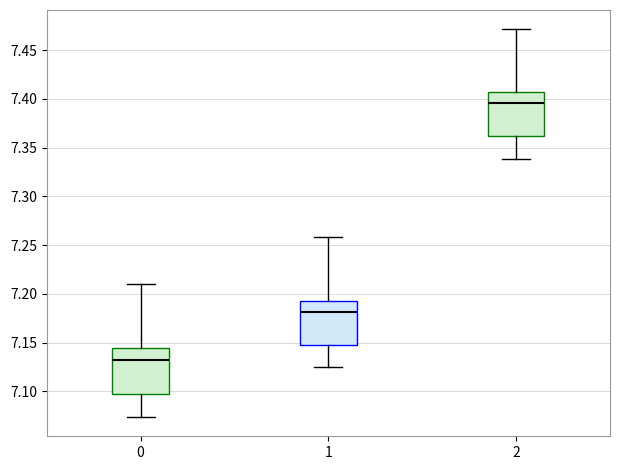

Reading left to right, read every box against the y-axis: the position of its median line, the range the box covers, and the ends of its whiskers. The values are not printed on the chart, so give them approximately, as read against the axis.

0: median 7.135, box 7.095 to 7.145, whiskers 7.075 to 7.210
1: median 7.180, box 7.150 to 7.195, whiskers 7.125 to 7.260
2: median 7.395, box 7.360 to 7.410, whiskers 7.340 to 7.470